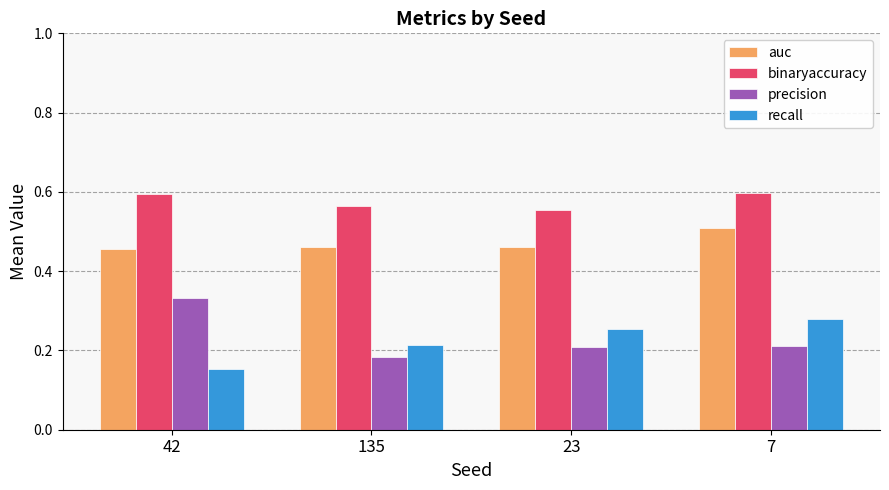

The value of auc at 23 is 0.5. True or false?

True